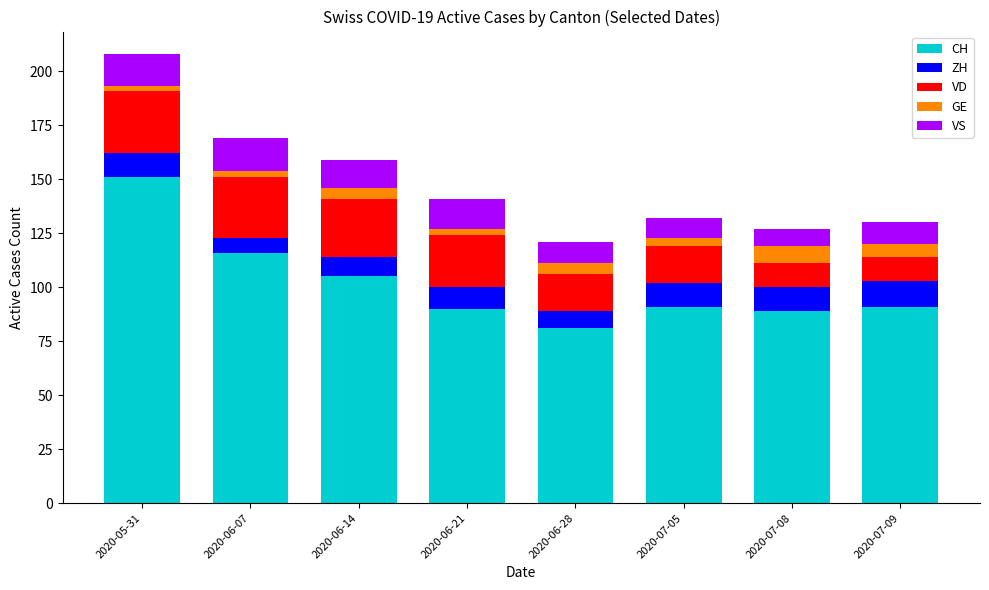

What is the sum of all CH values?

814